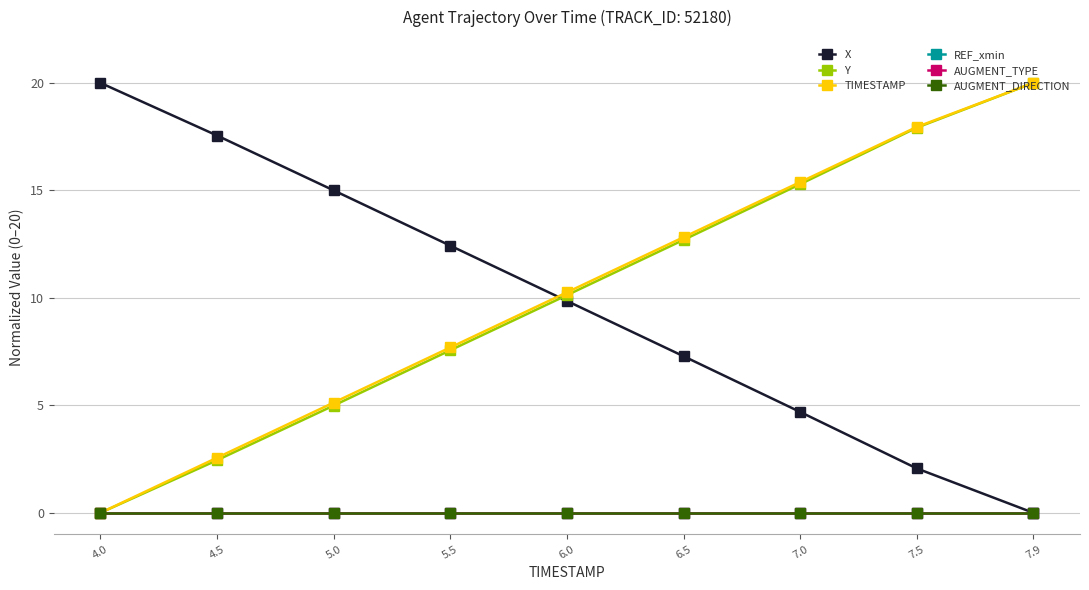

What position from the right is 7.9?

1